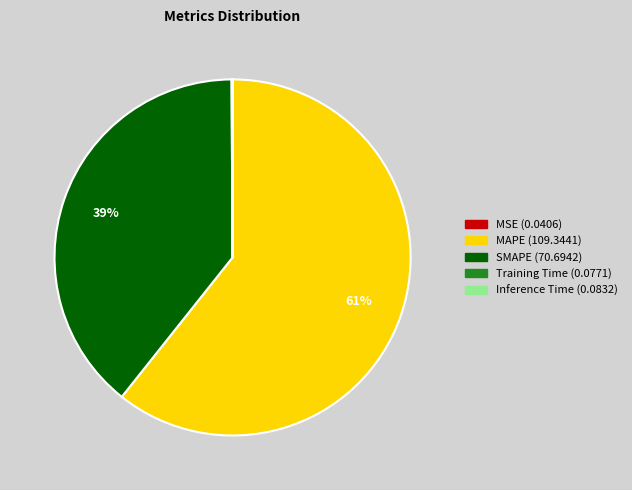

Which slice represents more than half of the pie?

MAPE